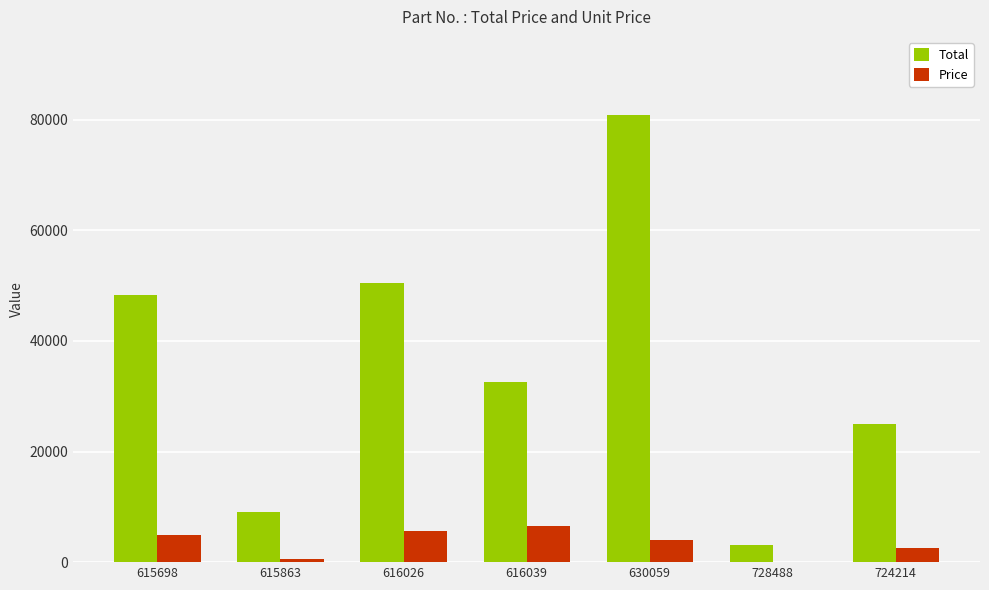

What is the sum of the Total values at 616026 and 615863?

59526